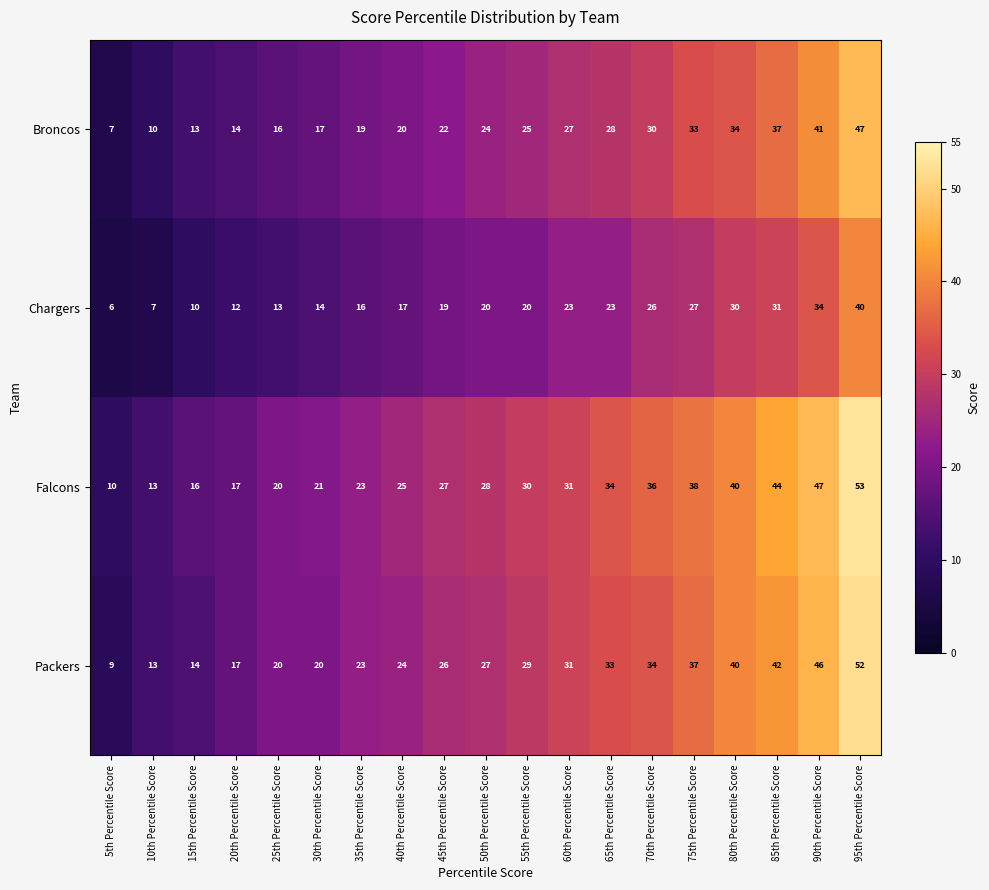

What is the spread (max minus min) of values at 35th Percentile Score?

7